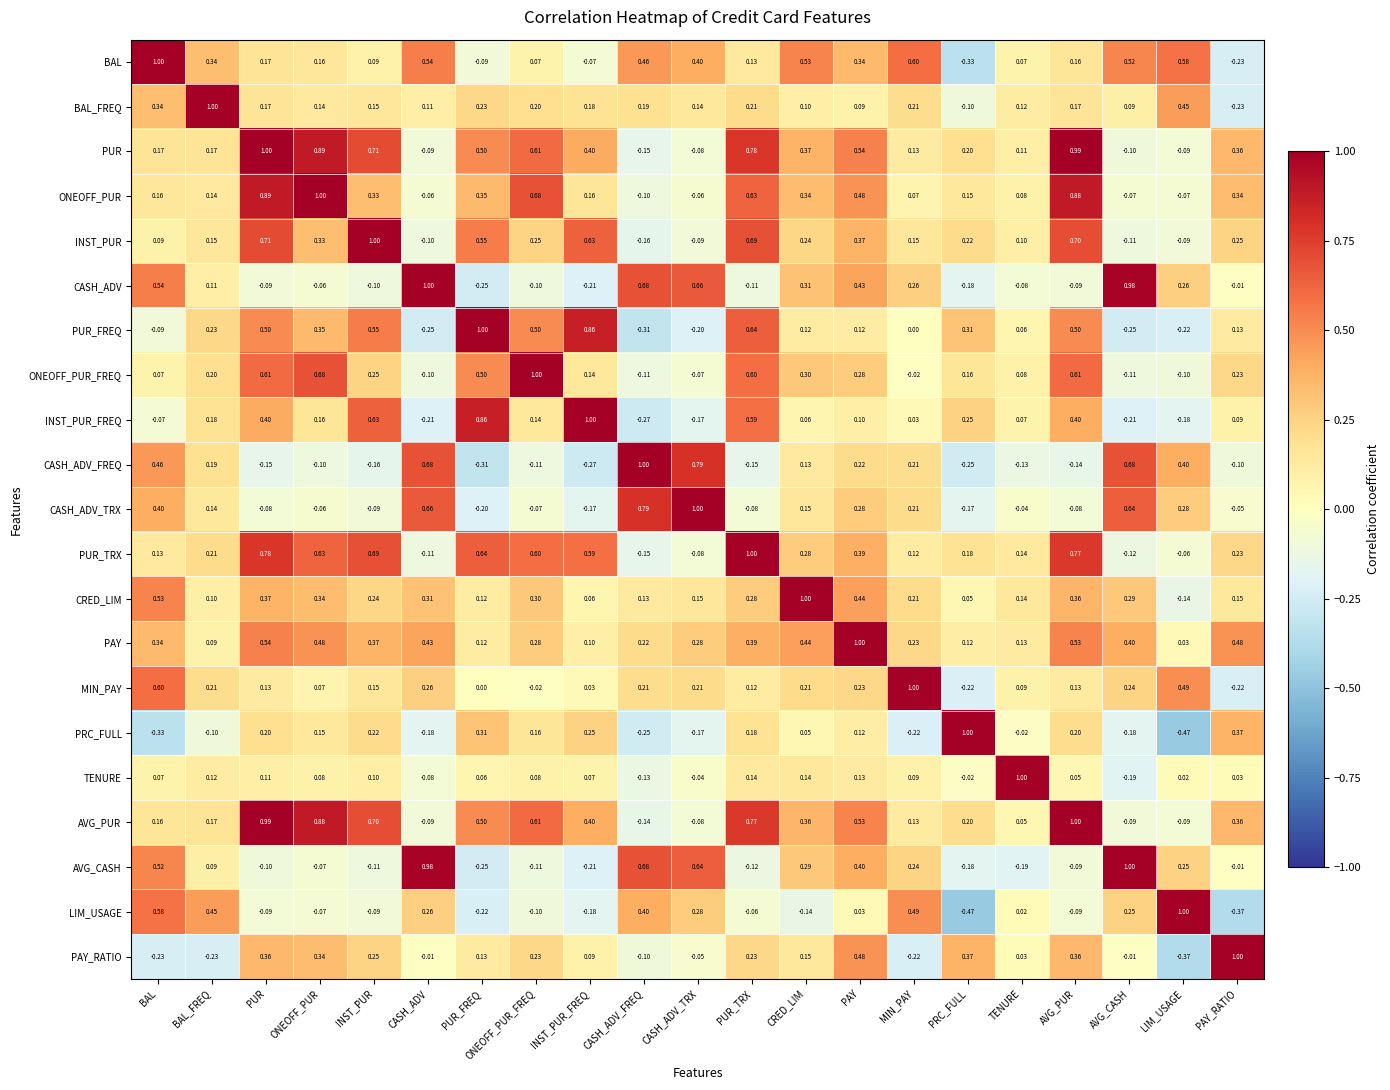

Which category has the lowest value in the CRED_LIM series?

LIM_USAGE